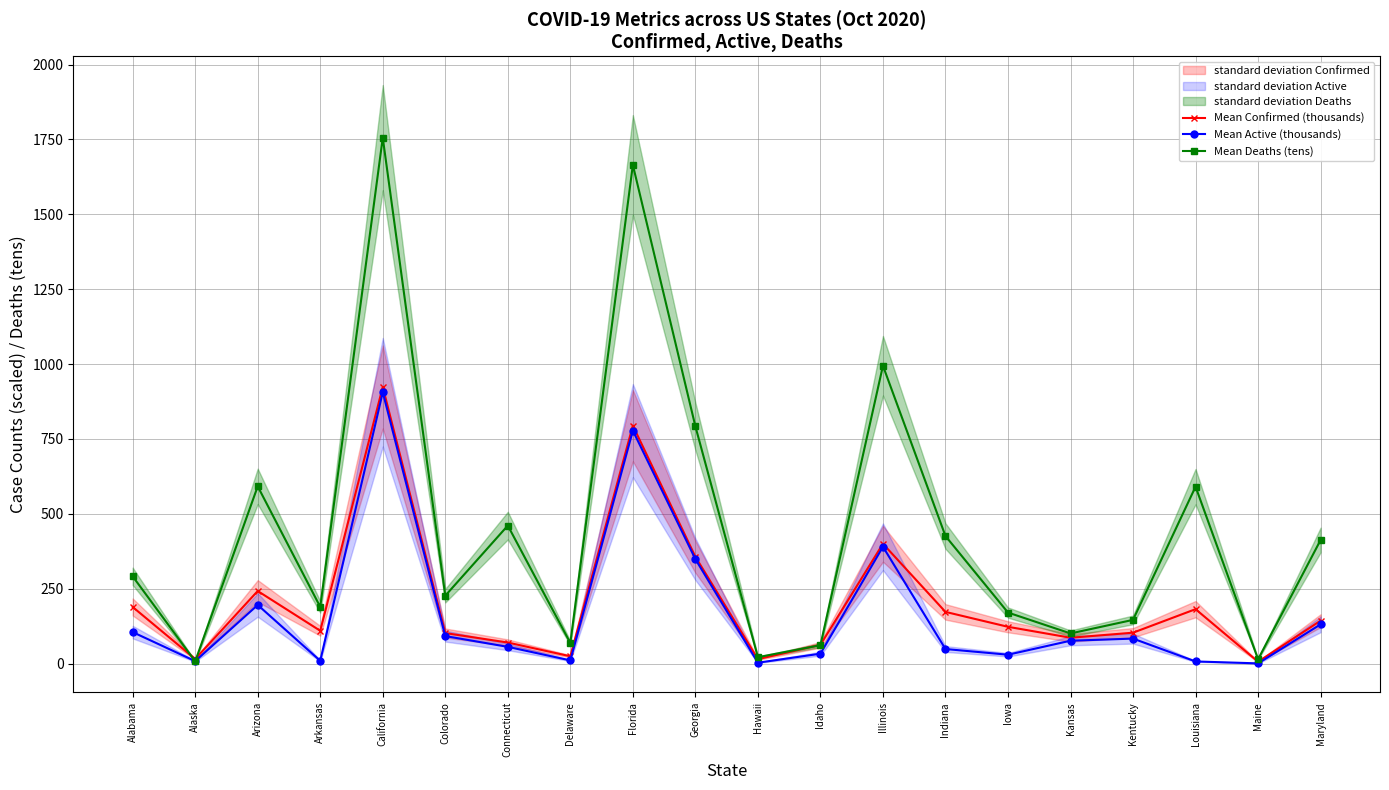

What is the total value across all series at Georgia?

1498.1